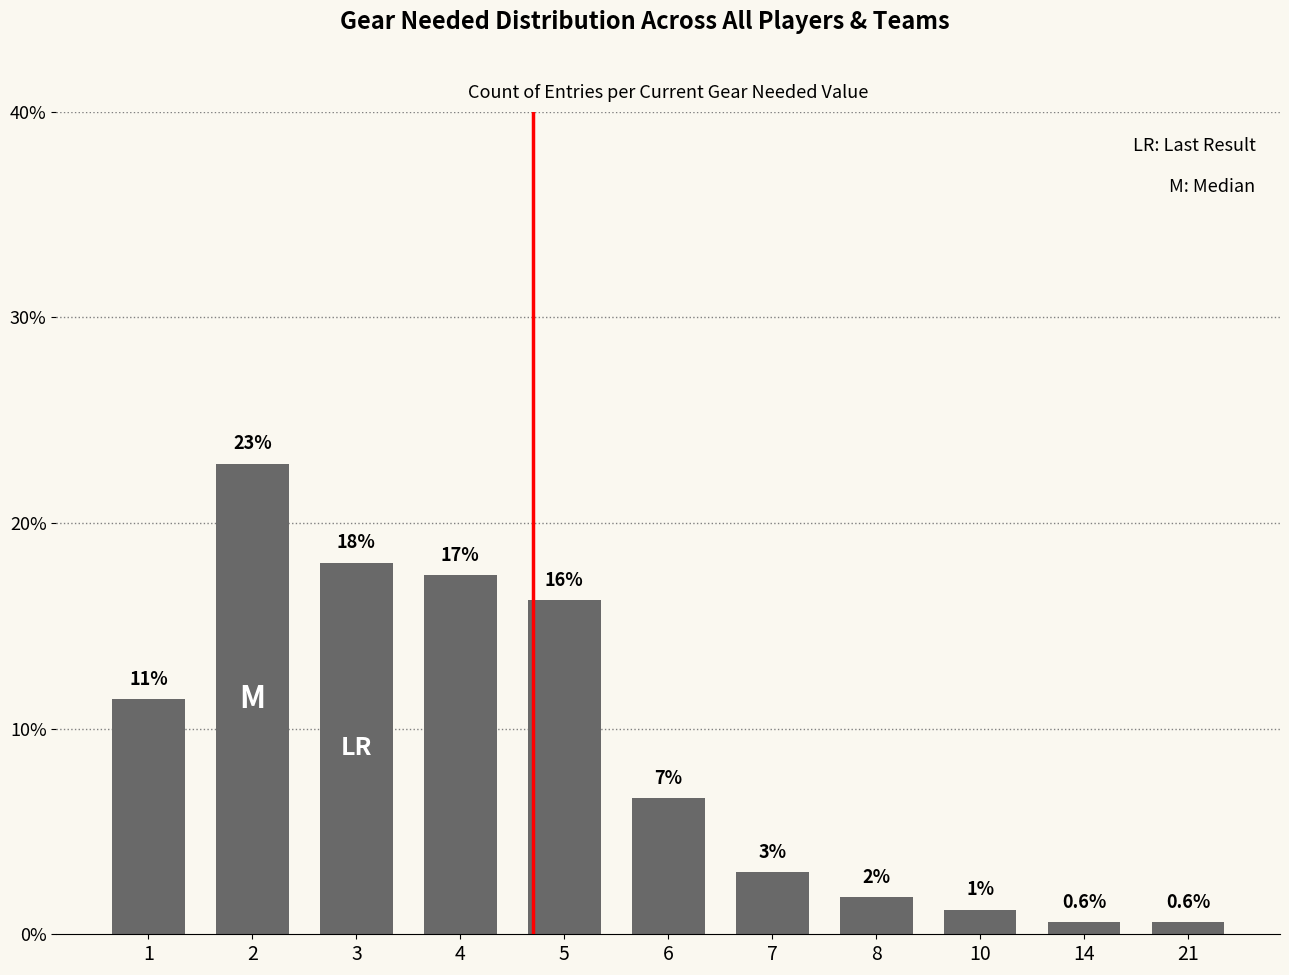

The value at 7 is 3.0. True or false?

True